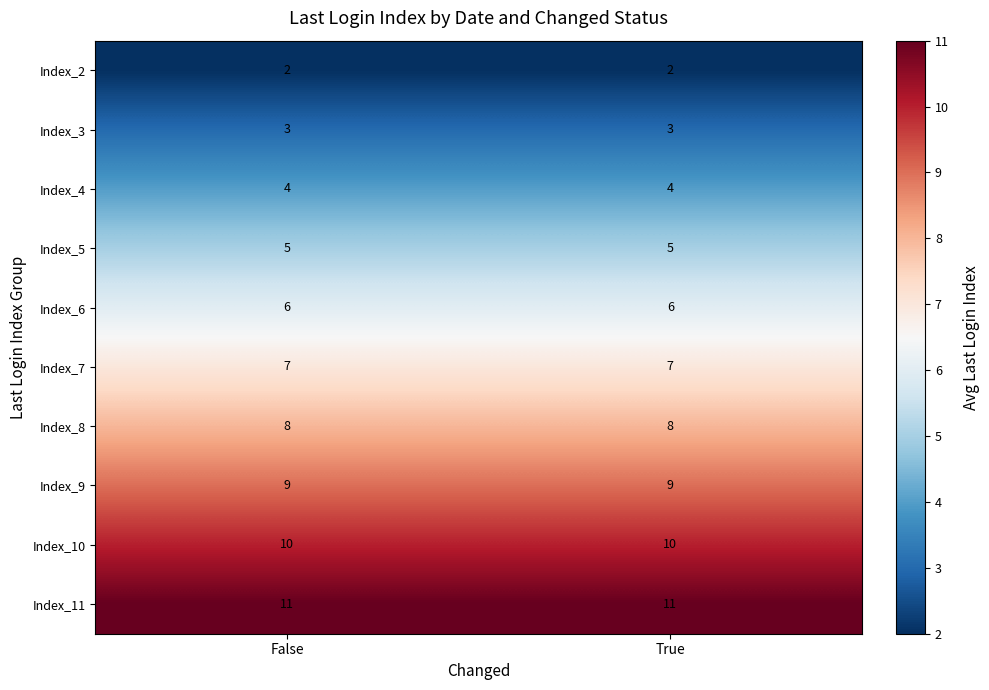

At False, list the series in order from smallest to largest.

Index_2, Index_3, Index_4, Index_5, Index_6, Index_7, Index_8, Index_9, Index_10, Index_11